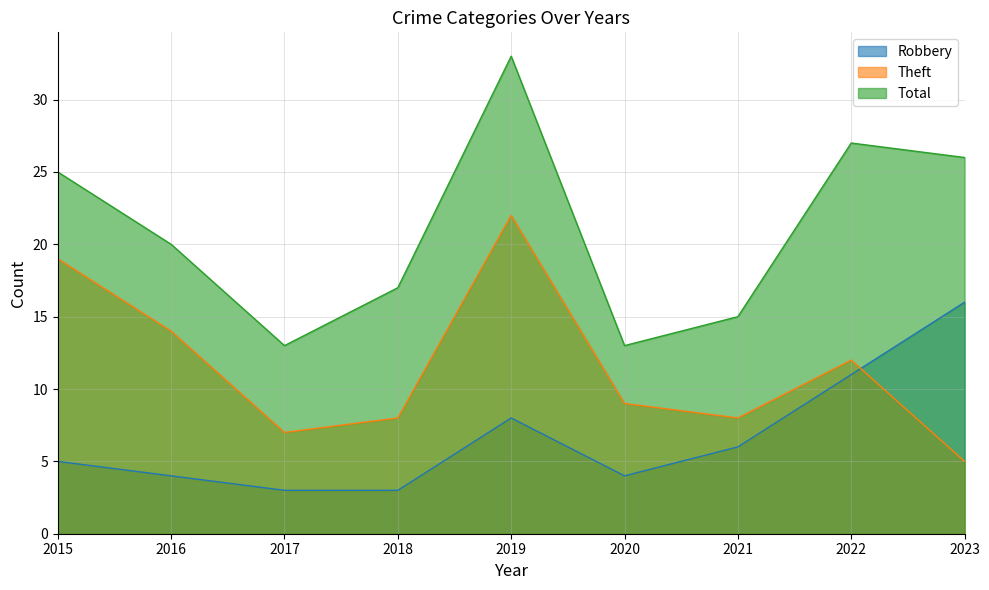

How many data points in Total are less than 20?

4